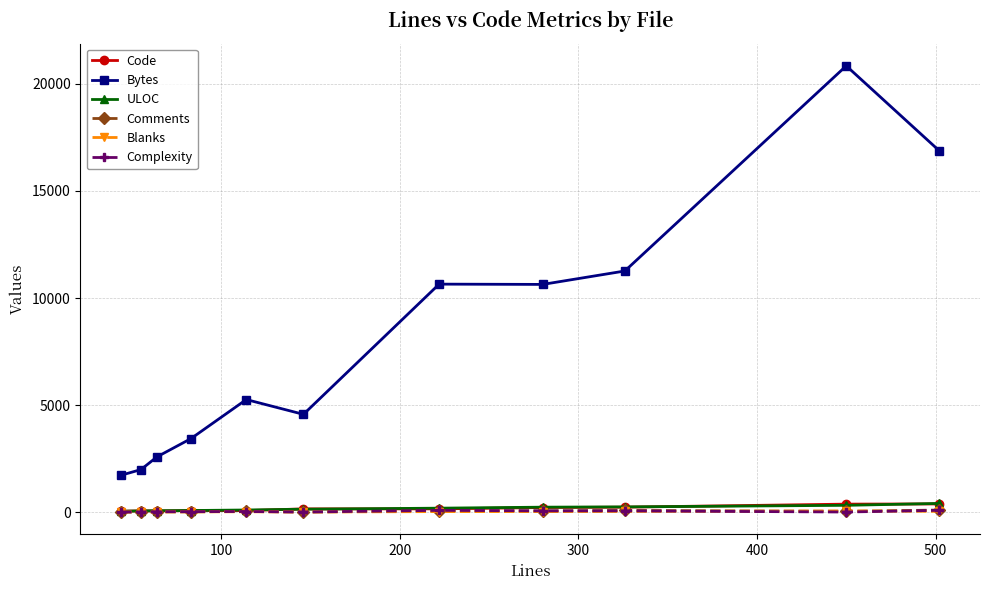

Which series has the largest range (max minus min)?

Bytes